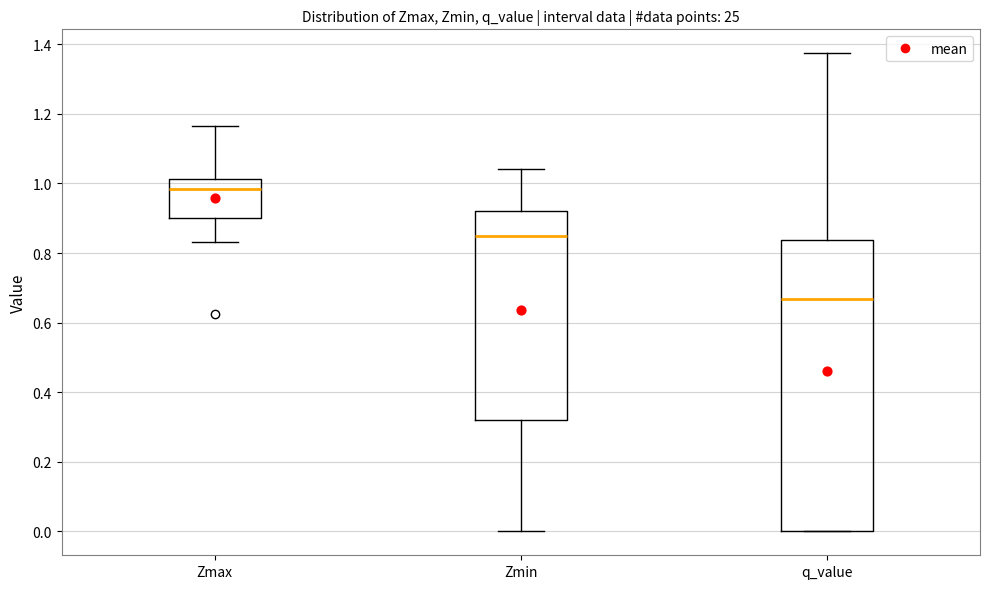

Which box is the tallest, from its lower edge to its upper edge?

q_value